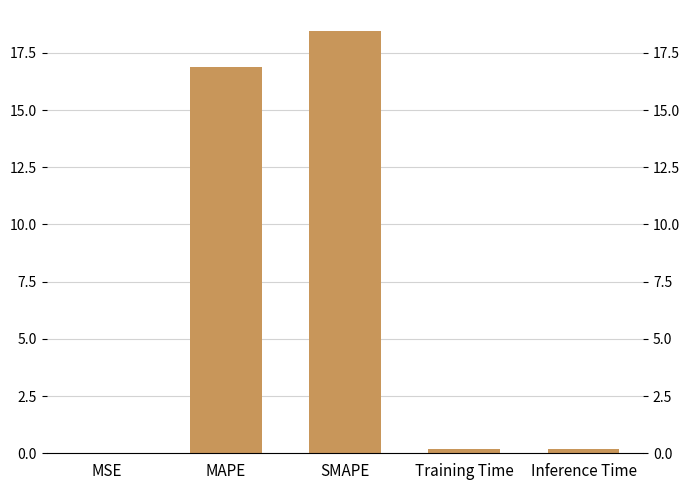

Rank the categories by value from highest to lowest.

SMAPE, MAPE, Inference Time, Training Time, MSE